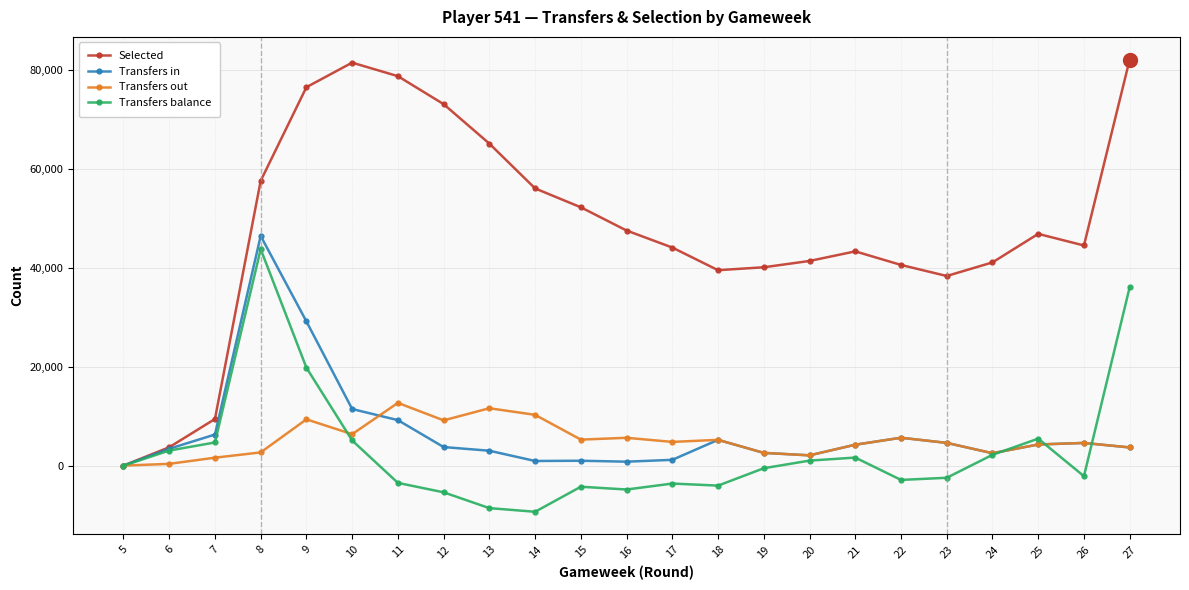

What is the average value of the Selected series?

48023